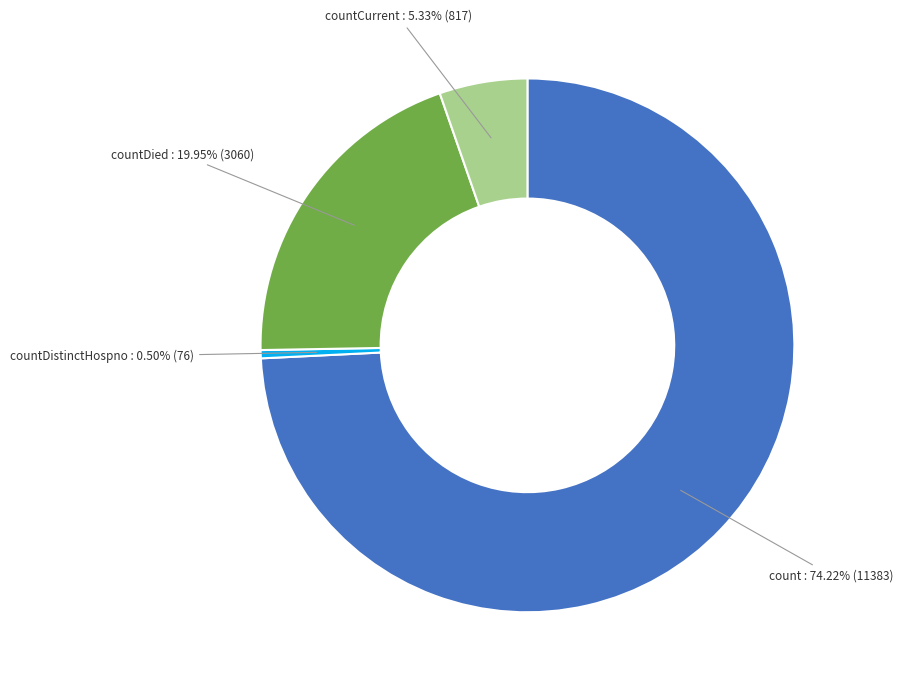

How much of the chart is everything except count?

25.8%